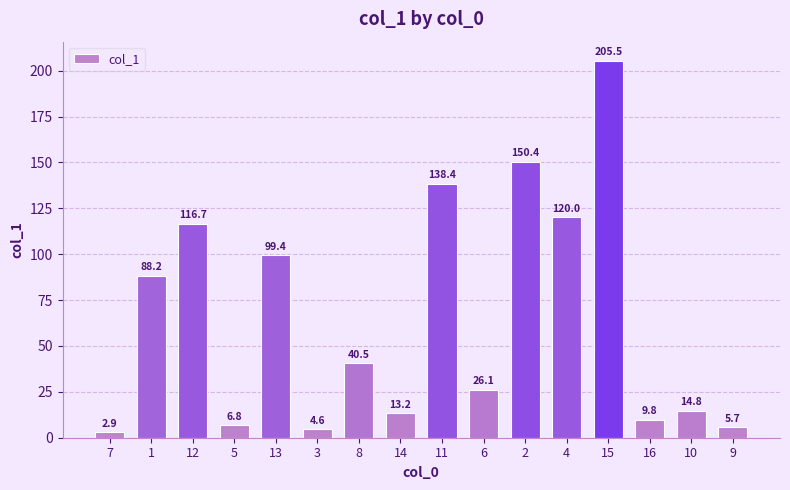

Rank the categories by value from highest to lowest.

15, 2, 11, 4, 12, 13, 1, 8, 6, 10, 14, 16, 5, 9, 3, 7